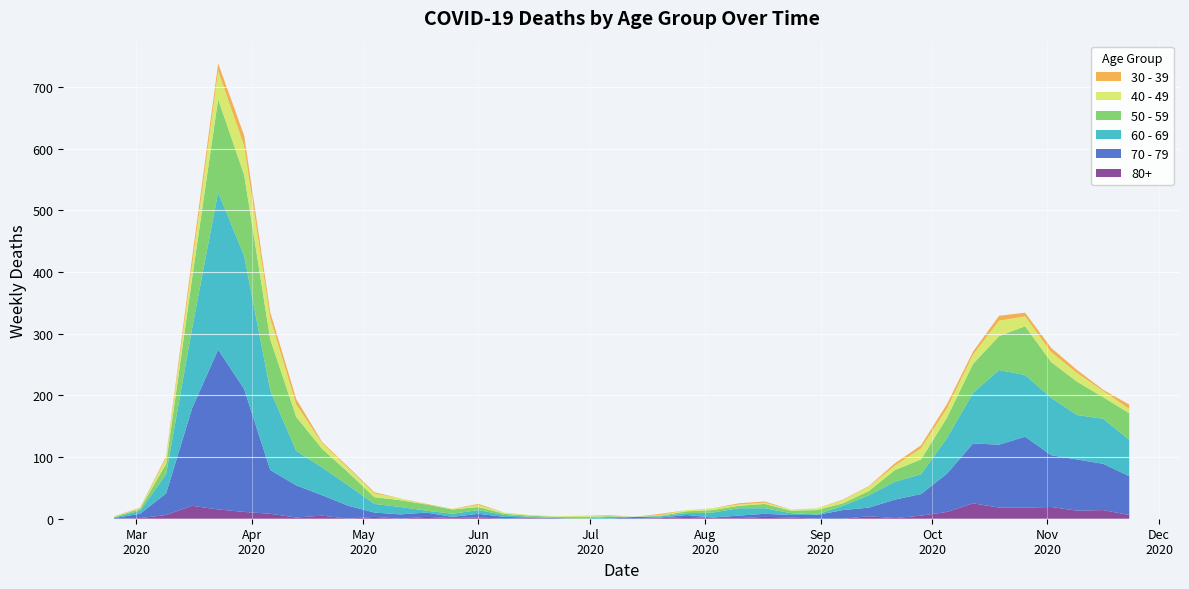

Reading left to right, what are all the values shown in this chart?

60 - 69: 2020-02-24=1	2020-03-02=5	2020-03-09=31	2020-03-16=130	2020-03-23=255	2020-03-30=216	2020-04-06=129	2020-04-13=56	2020-04-20=45	2020-04-27=33	2020-05-04=14	2020-05-11=12	2020-05-18=3	2020-05-25=5	2020-06-01=6	2020-06-08=3	2020-06-15=1	2020-06-22=0	2020-06-29=0	2020-07-06=3	2020-07-13=0	2020-07-20=2	2020-07-27=3	2020-08-03=8	2020-08-10=12	2020-08-17=9	2020-08-24=3	2020-08-31=1	2020-09-07=7	2020-09-14=20	2020-09-21=29	2020-09-28=32	2020-10-05=58	2020-10-12=82	2020-10-19=121	2020-10-26=100	2020-11-02=93	2020-11-09=72	2020-11-16=73	2020-11-23=59
70 - 79: 2020-02-24=1	2020-03-02=7	2020-03-09=35	2020-03-16=158	2020-03-23=259	2020-03-30=199	2020-04-06=71	2020-04-13=52	2020-04-20=33	2020-04-27=21	2020-05-04=7	2020-05-11=7	2020-05-18=7	2020-05-25=2	2020-06-01=6	2020-06-08=3	2020-06-15=1	2020-06-22=1	2020-06-29=0	2020-07-06=0	2020-07-13=3	2020-07-20=1	2020-07-27=3	2020-08-03=1	2020-08-10=4	2020-08-17=5	2020-08-24=4	2020-08-31=6	2020-09-07=14	2020-09-14=14	2020-09-21=30	2020-09-28=35	2020-10-05=62	2020-10-12=97	2020-10-19=102	2020-10-26=115	2020-11-02=84	2020-11-09=83	2020-11-16=75	2020-11-23=63
50 - 59: 2020-02-24=1	2020-03-02=3	2020-03-09=17	2020-03-16=81	2020-03-23=151	2020-03-30=131	2020-04-06=83	2020-04-13=55	2020-04-20=30	2020-04-27=21	2020-05-04=11	2020-05-11=11	2020-05-18=10	2020-05-25=7	2020-06-01=5	2020-06-08=2	2020-06-15=2	2020-06-22=2	2020-06-29=3	2020-07-06=1	2020-07-13=0	2020-07-20=1	2020-07-27=3	2020-08-03=4	2020-08-10=4	2020-08-17=7	2020-08-24=4	2020-08-31=7	2020-09-07=4	2020-09-14=7	2020-09-21=19	2020-09-28=24	2020-10-05=33	2020-10-12=47	2020-10-19=55	2020-10-26=79	2020-11-02=58	2020-11-09=54	2020-11-16=35	2020-11-23=43
40 - 49: 2020-02-24=1	2020-03-02=1	2020-03-09=9	2020-03-16=21	2020-03-23=46	2020-03-30=47	2020-04-06=34	2020-04-13=20	2020-04-20=9	2020-04-27=7	2020-05-04=6	2020-05-11=3	2020-05-18=0	2020-05-25=1	2020-06-01=3	2020-06-08=2	2020-06-15=1	2020-06-22=1	2020-06-29=2	2020-07-06=1	2020-07-13=0	2020-07-20=1	2020-07-27=2	2020-08-03=3	2020-08-10=2	2020-08-17=2	2020-08-24=2	2020-08-31=3	2020-09-07=5	2020-09-14=7	2020-09-21=7	2020-09-28=18	2020-10-05=15	2020-10-12=15	2020-10-19=25	2020-10-26=16	2020-11-02=16	2020-11-09=14	2020-11-16=10	2020-11-23=7
30 - 39: 2020-02-24=0	2020-03-02=1	2020-03-09=3	2020-03-16=12	2020-03-23=12	2020-03-30=17	2020-04-06=10	2020-04-13=9	2020-04-20=2	2020-04-27=2	2020-05-04=2	2020-05-11=0	2020-05-18=1	2020-05-25=0	2020-06-01=2	2020-06-08=0	2020-06-15=0	2020-06-22=0	2020-06-29=0	2020-07-06=1	2020-07-13=0	2020-07-20=2	2020-07-27=0	2020-08-03=0	2020-08-10=2	2020-08-17=2	2020-08-24=0	2020-08-31=0	2020-09-07=1	2020-09-14=1	2020-09-21=4	2020-09-28=5	2020-10-05=7	2020-10-12=5	2020-10-19=8	2020-10-26=6	2020-11-02=7	2020-11-09=5	2020-11-16=2	2020-11-23=7
80+: 2020-02-24=0	2020-03-02=1	2020-03-09=6	2020-03-16=21	2020-03-23=15	2020-03-30=11	2020-04-06=8	2020-04-13=2	2020-04-20=5	2020-04-27=0	2020-05-04=3	2020-05-11=0	2020-05-18=3	2020-05-25=1	2020-06-01=2	2020-06-08=0	2020-06-15=1	2020-06-22=0	2020-06-29=0	2020-07-06=0	2020-07-13=0	2020-07-20=1	2020-07-27=3	2020-08-03=1	2020-08-10=1	2020-08-17=3	2020-08-24=2	2020-08-31=0	2020-09-07=0	2020-09-14=4	2020-09-21=1	2020-09-28=5	2020-10-05=11	2020-10-12=25	2020-10-19=18	2020-10-26=18	2020-11-02=19	2020-11-09=13	2020-11-16=14	2020-11-23=6